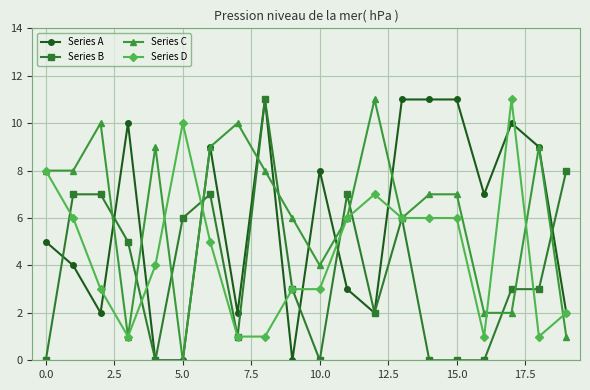

What is the maximum value for Series C?

11